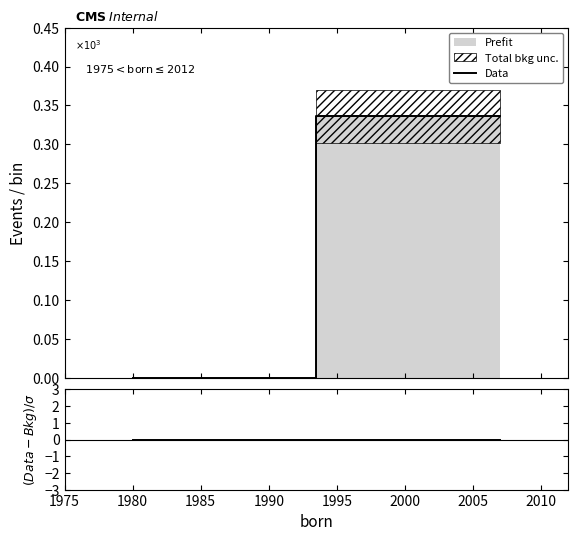

Where is (Data-Bkg)/σ nearest to the value 0?

1975